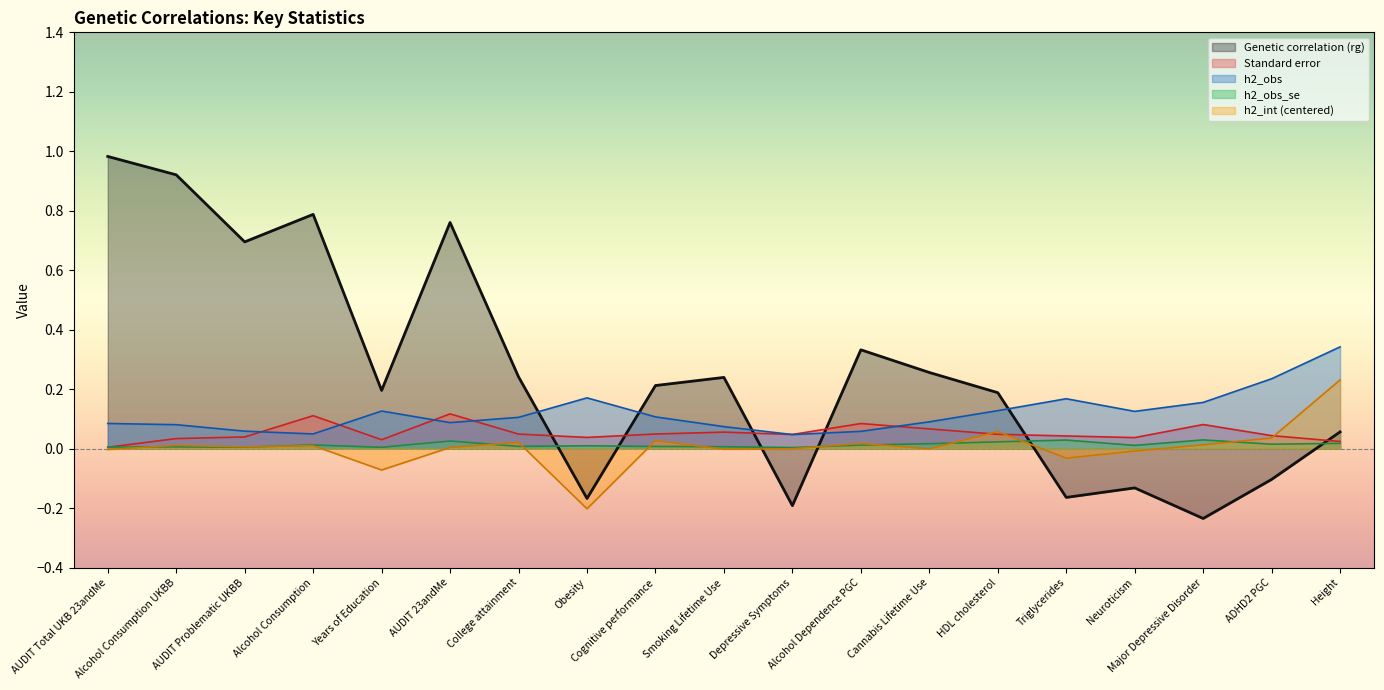

What is the spread (max minus min) of values at HDL cholesterol?

0.2